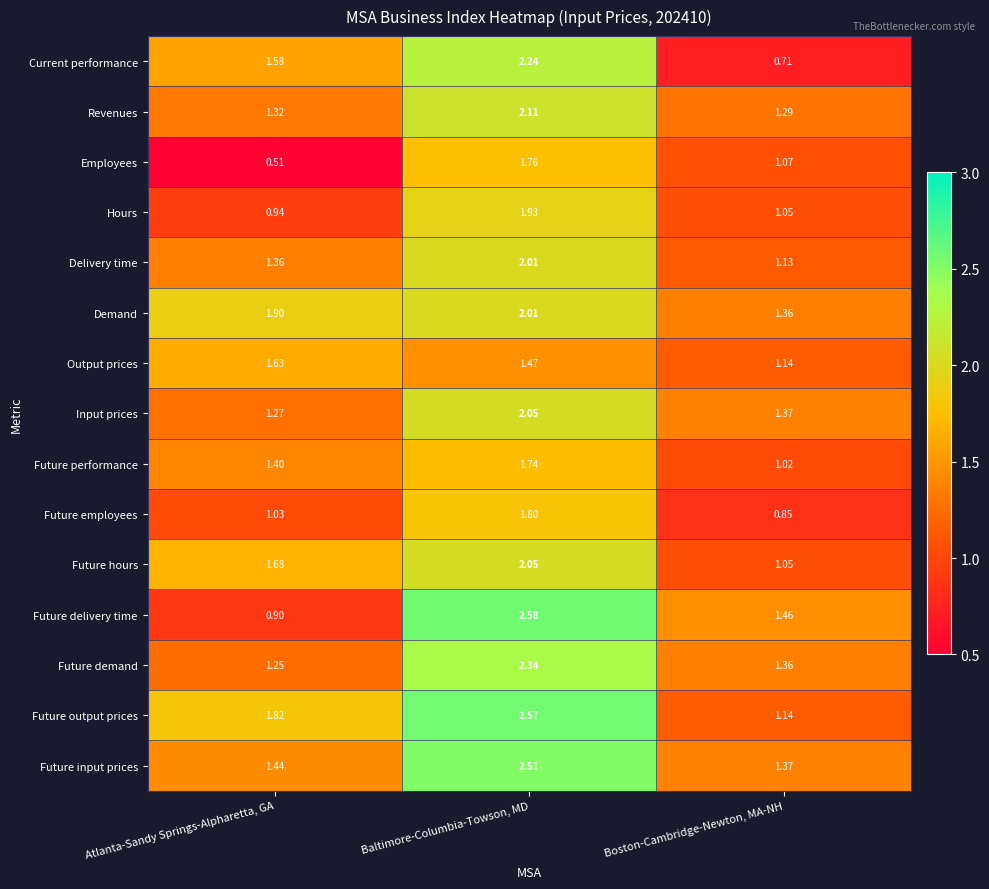

Rank the series at Atlanta-Sandy Springs-Alpharetta, GA from lowest to highest value.

Employees, Future delivery time, Hours, Future employees, Future demand, Input prices, Revenues, Delivery time, Future performance, Future input prices, Current performance, Output prices, Future hours, Future output prices, Demand